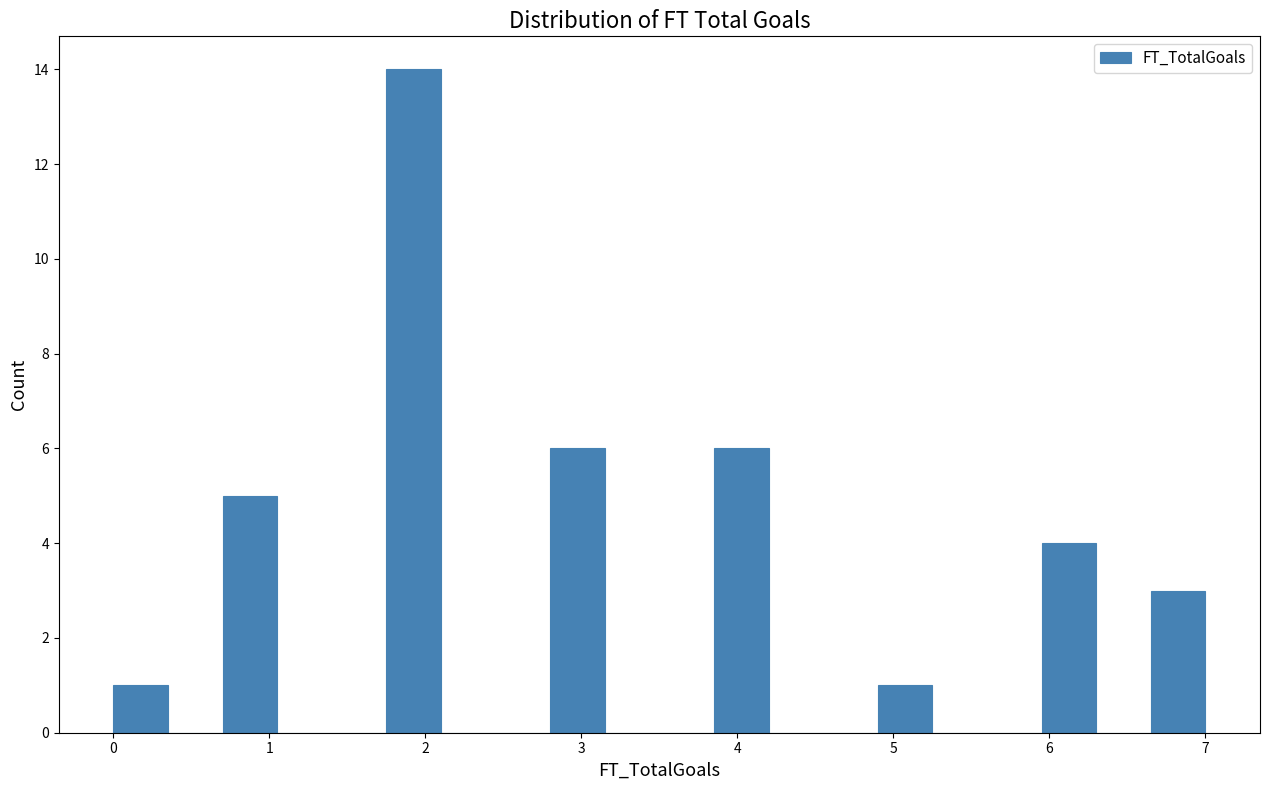

Read against the x-axis, roughly where is the centre of the tallest bar?

1.9